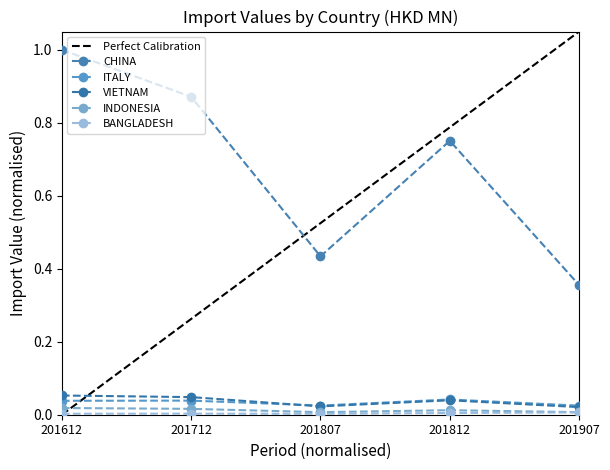

How many series are shown in this chart?

5